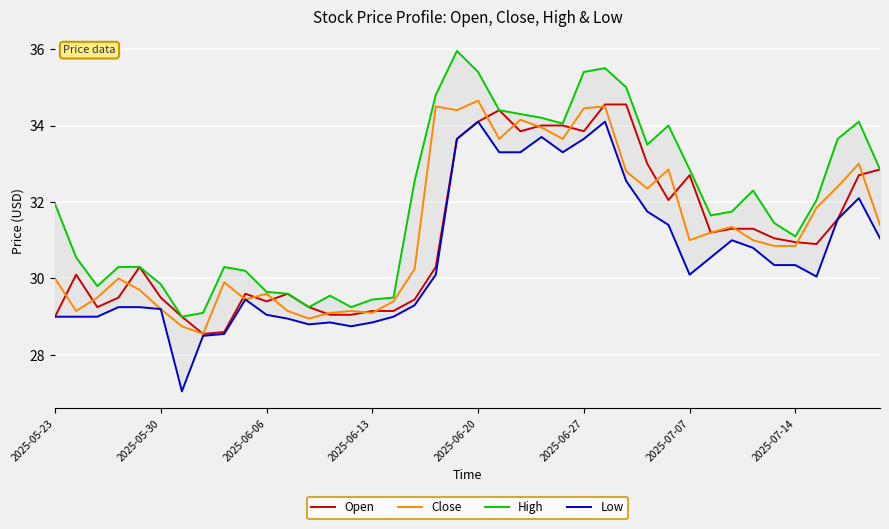

At how many categories does at least one series exceed 30?

29